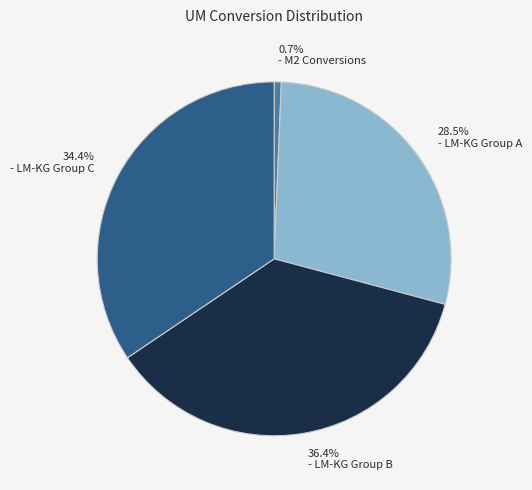

Is there a majority slice in this chart?

No